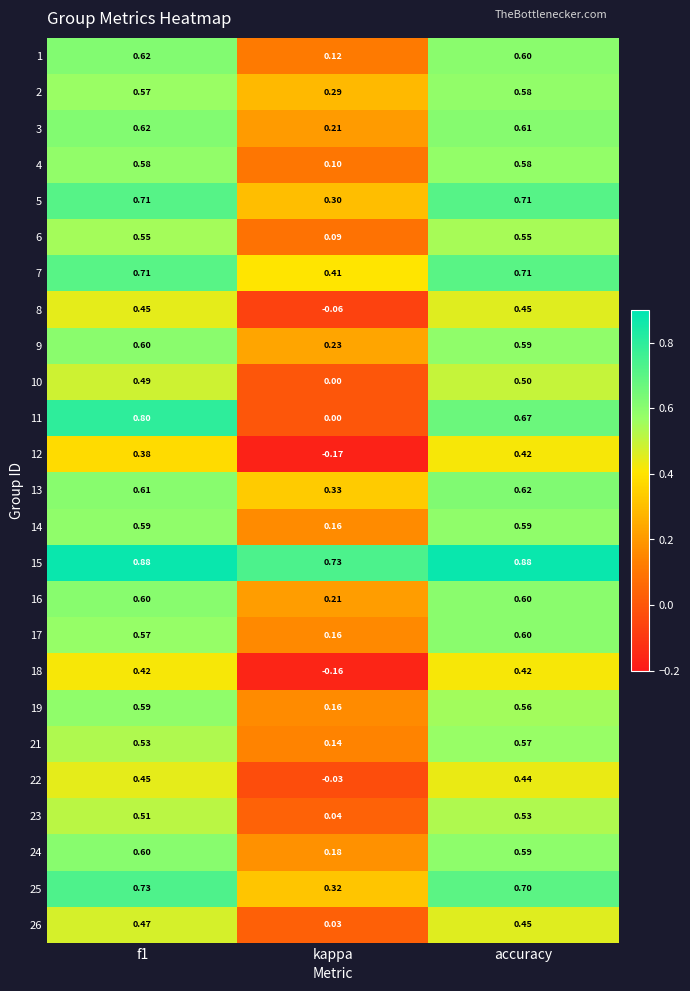

At which label is 14 closest to 0?

kappa